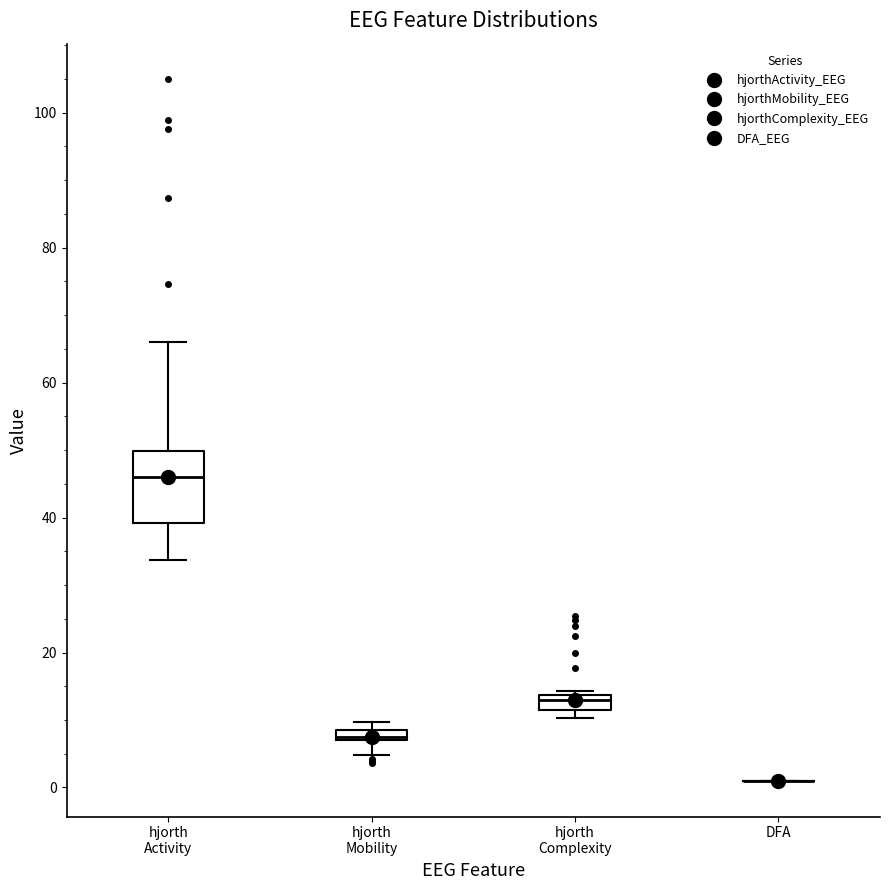

Which box is the tallest, from its lower edge to its upper edge?

hjorth Activity